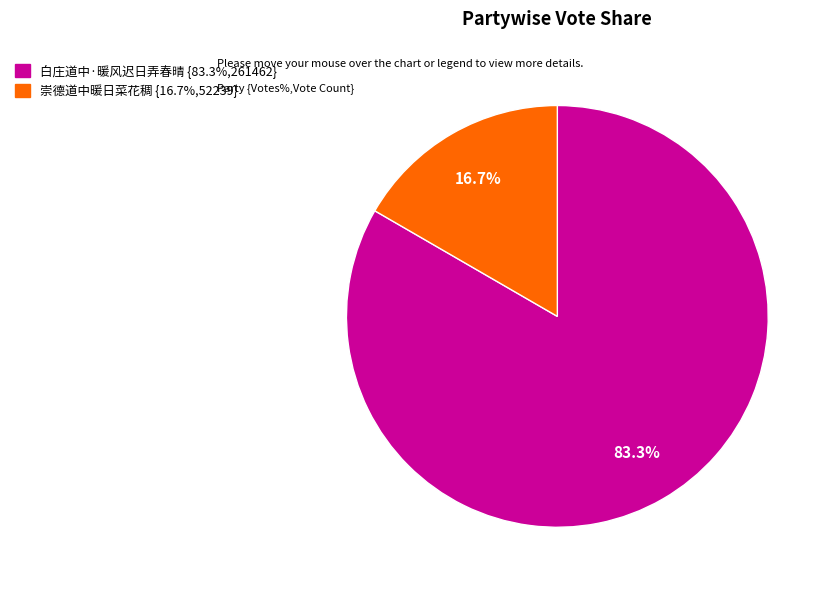

To the nearest percent, what is the average slice percentage?

50%